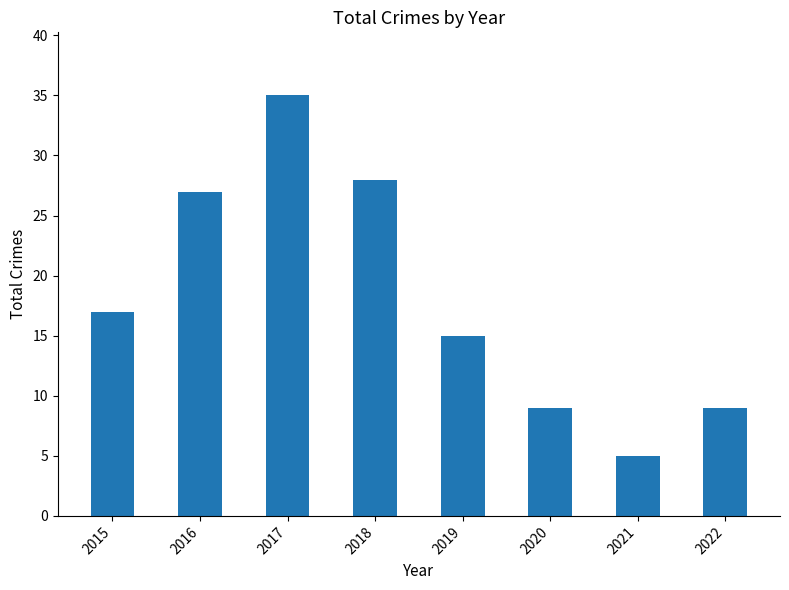

What is the sum of the values at 2016 and 2020?

36